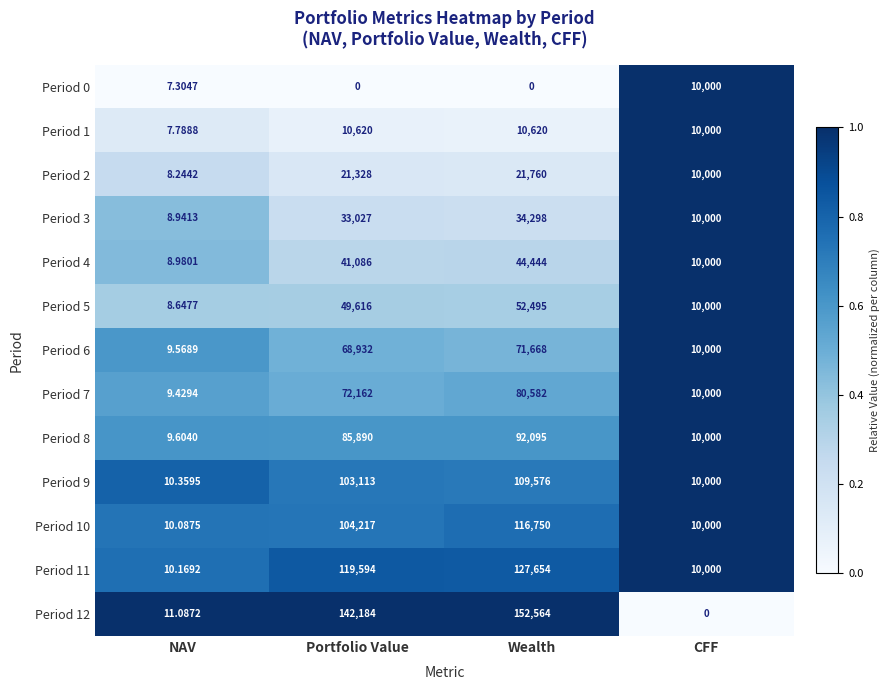

At which label is Period 8 closest to 46052?

CFF